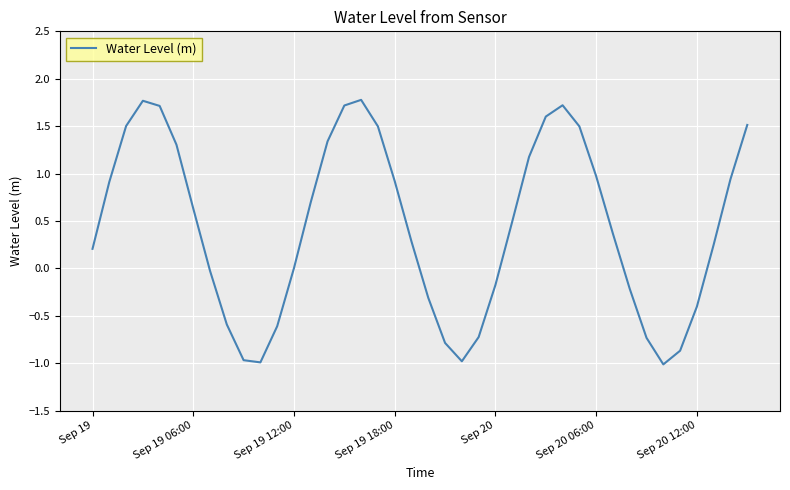

What is the difference between the maximum and minimum values?

2.8